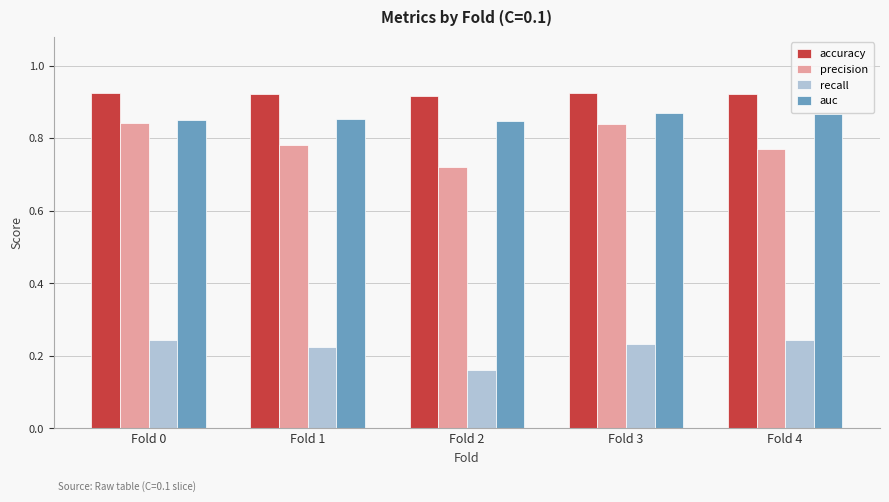

Which series has the largest total across all categories?

accuracy